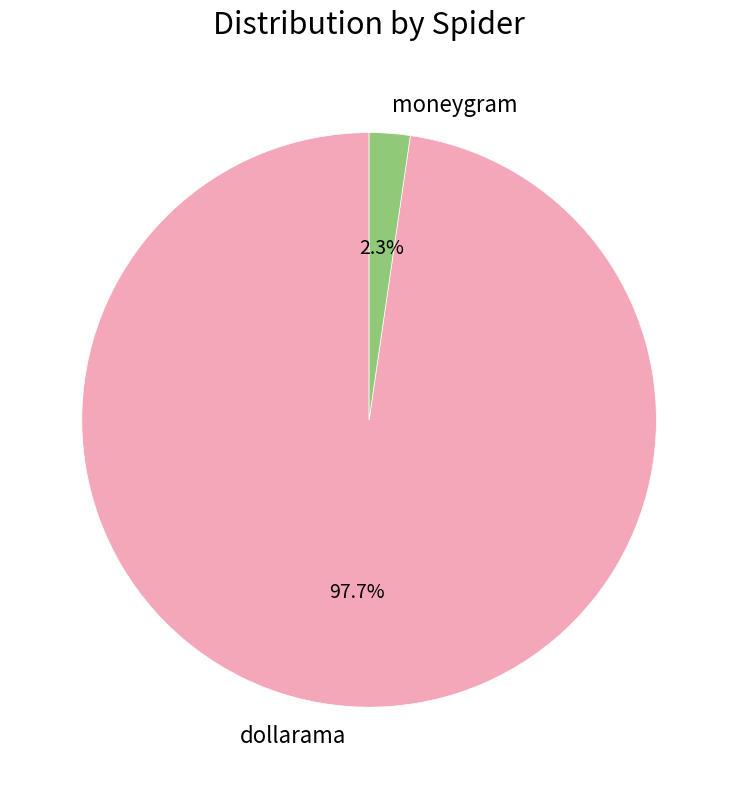

How many slices are in this pie chart?

2